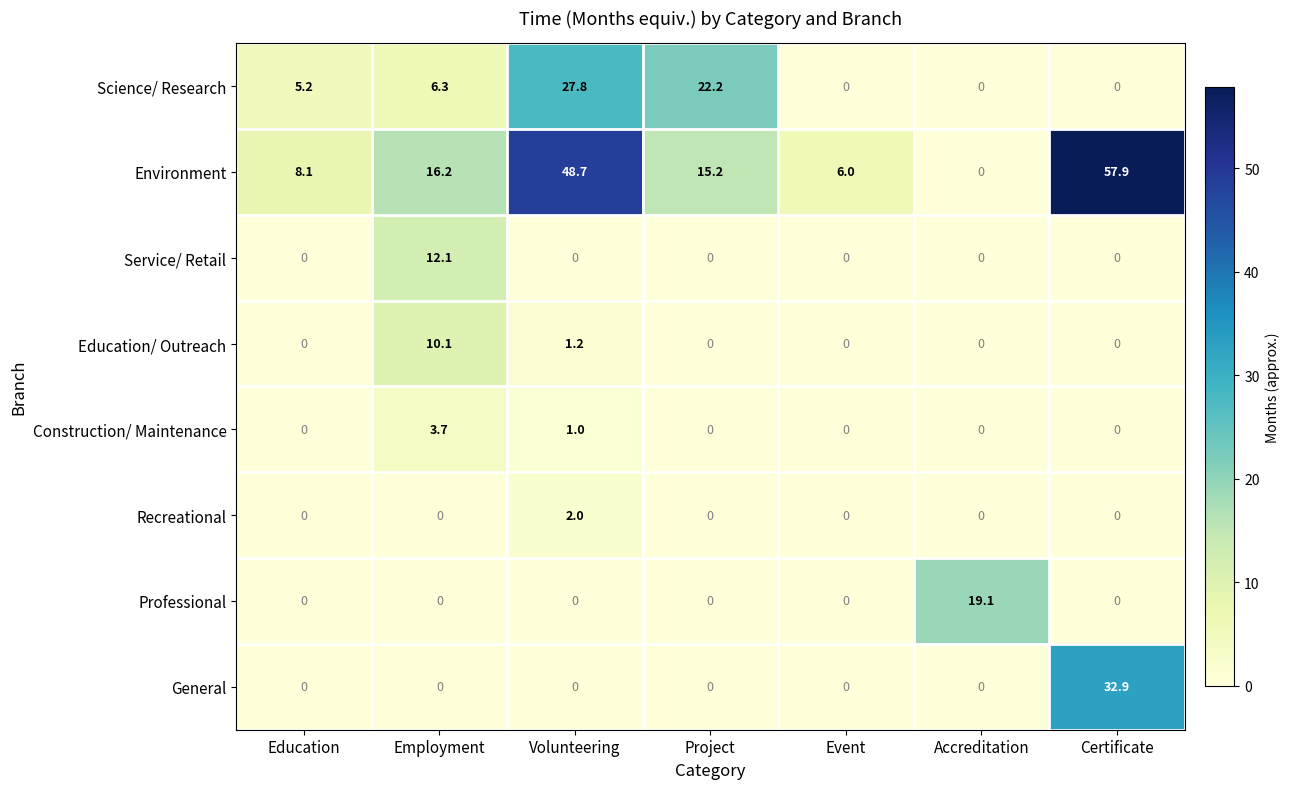

What is the sum of all Construction/ Maintenance values?

4.7